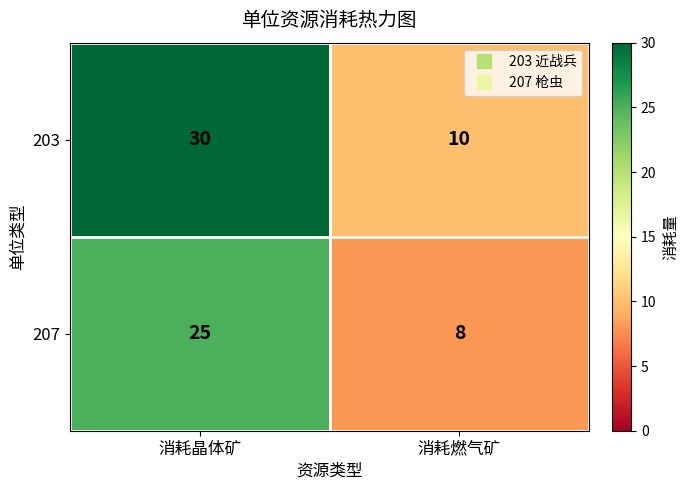

Where is 207 nearest to the value 16?

消耗燃气矿